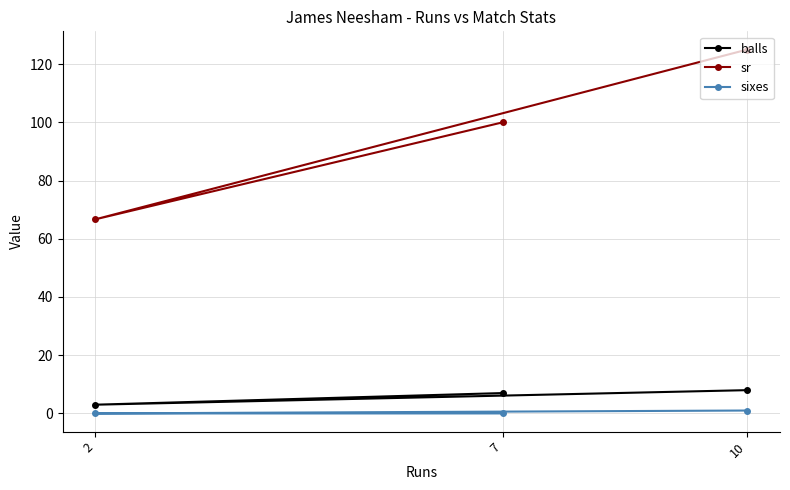

What is the sum of all sixes values?

1.0